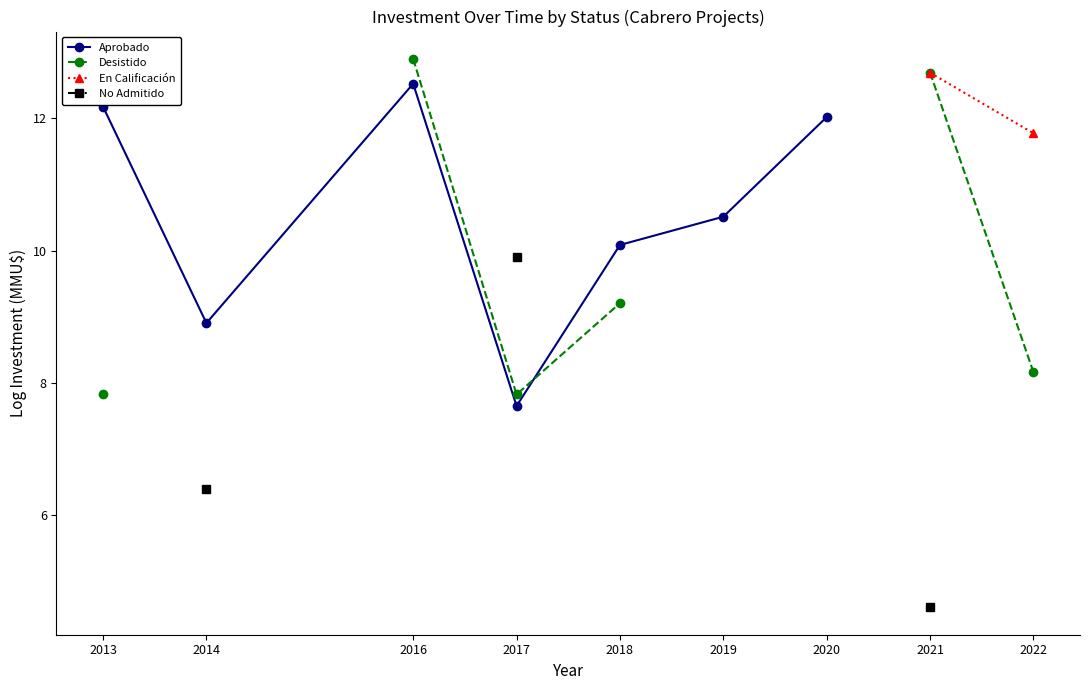

At which label does Aprobado first exceed 12?

2013